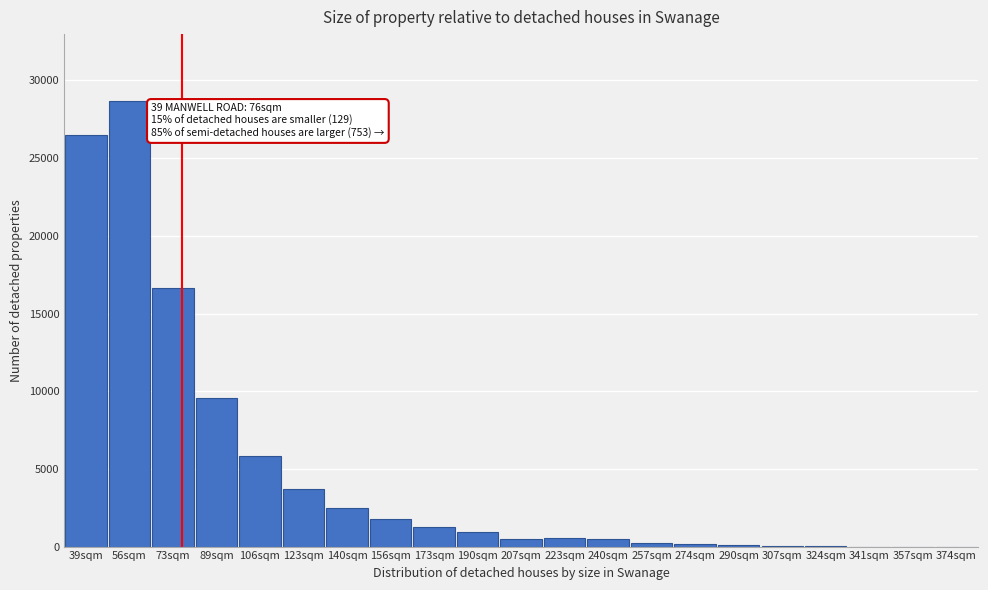

The value at 123sqm is 2308. True or false?

False